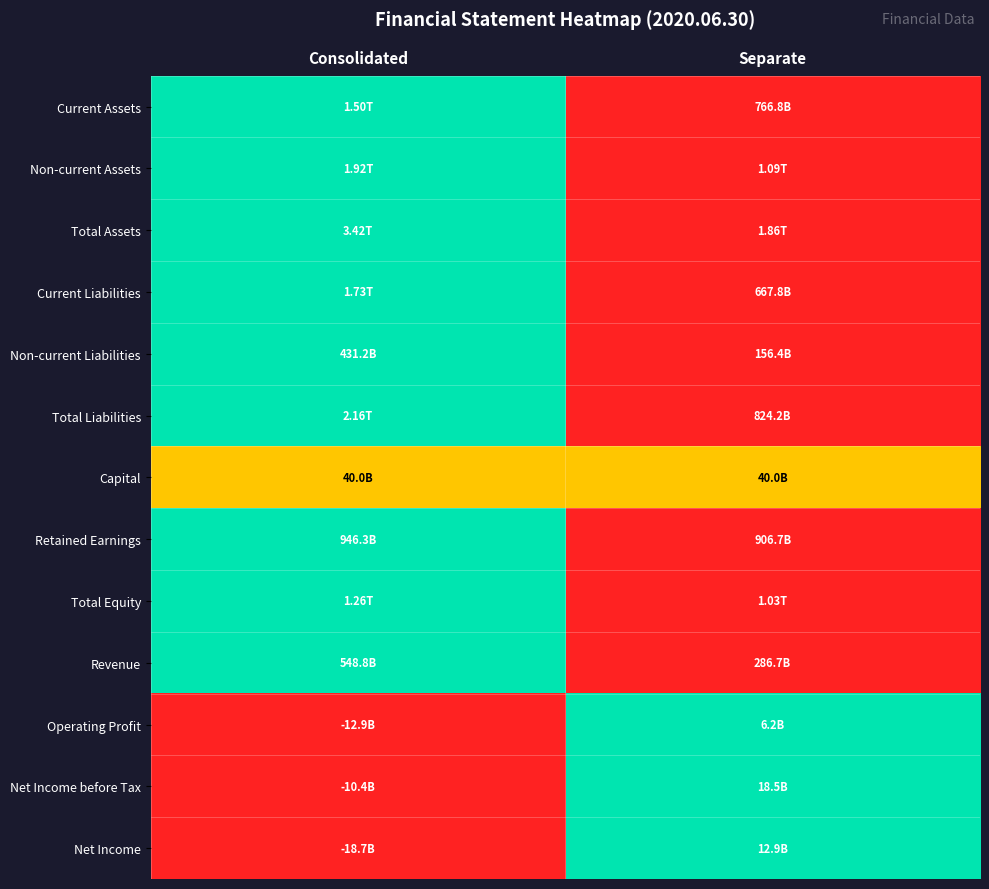

Between Consolidated and Separate, which is larger?

Consolidated